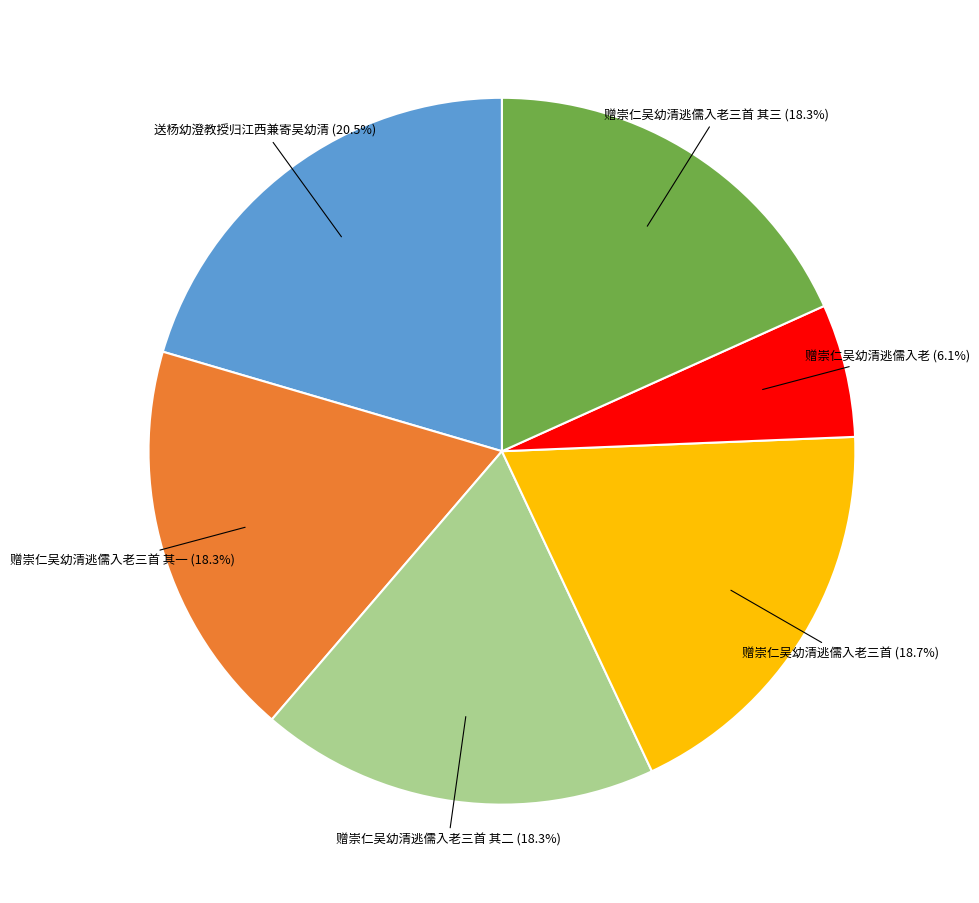

Is there a majority slice in this chart?

No